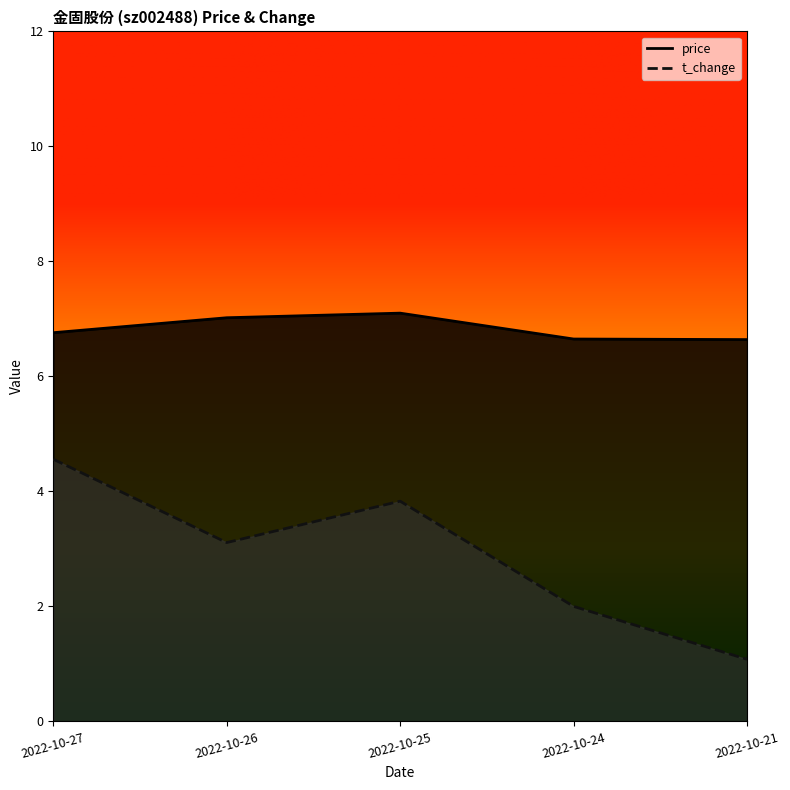

Reading left to right, list all the values displayed in this chart.

price: 6.8	7.0	7.1	6.7	6.6
t_change: 4.6	3.1	3.8	2.0	1.1